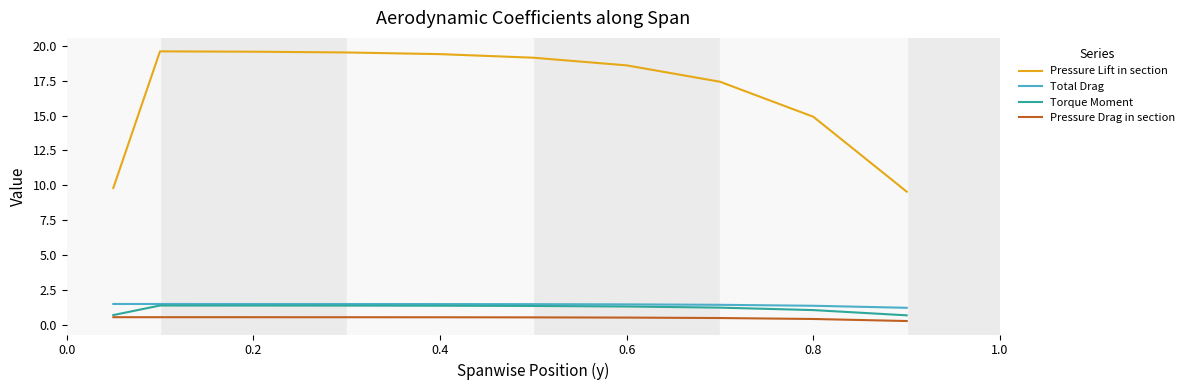

Which series has the widest spread of values?

Pressure Lift in section